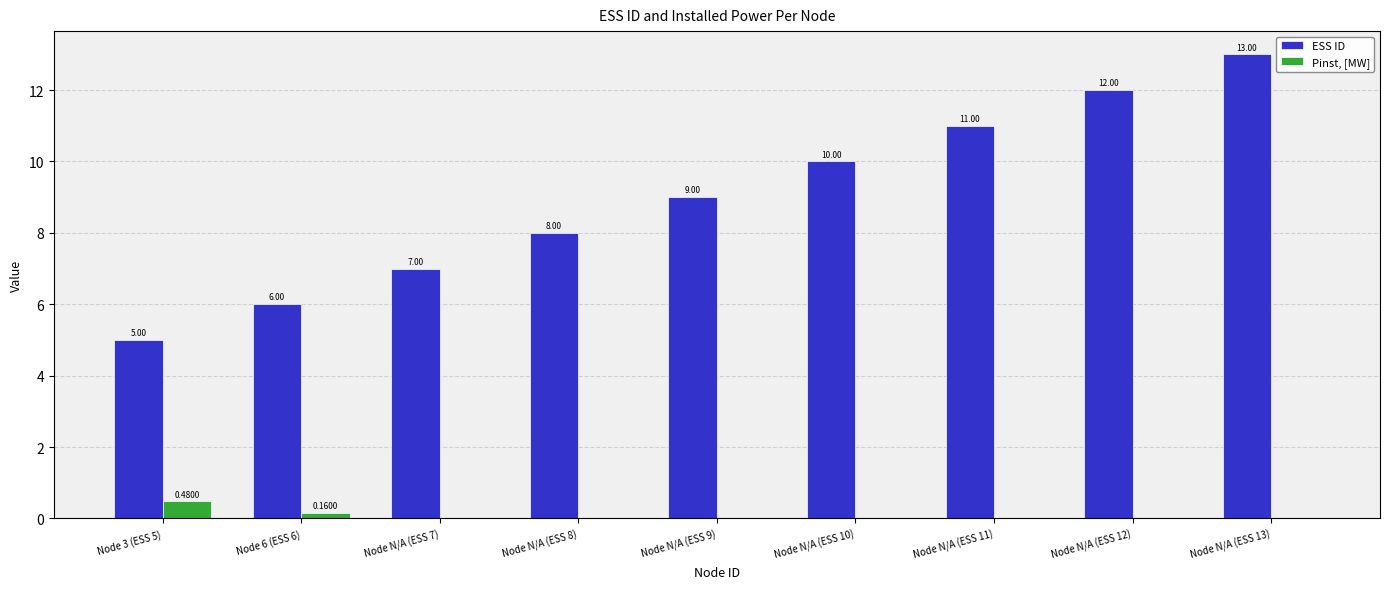

Which series has the largest range (max minus min)?

ESS ID